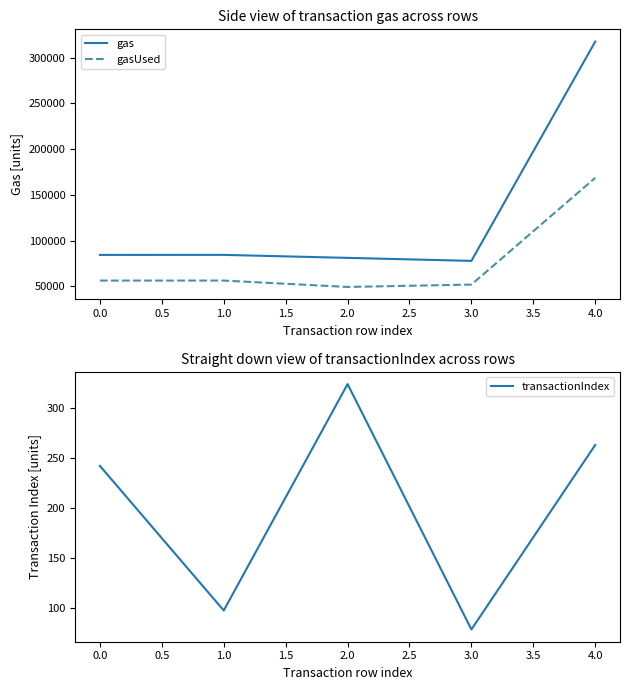

List the series in order of their overall mean, highest first.

gas, gasUsed, transactionIndex